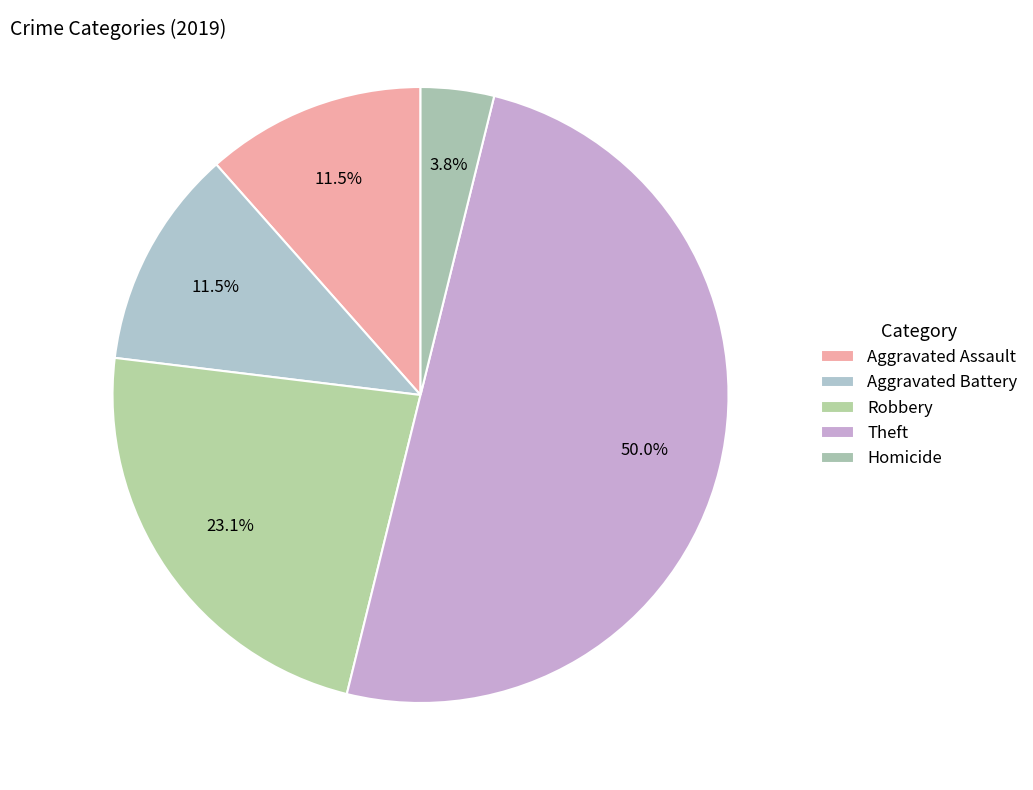

How many slices are in this pie chart?

5